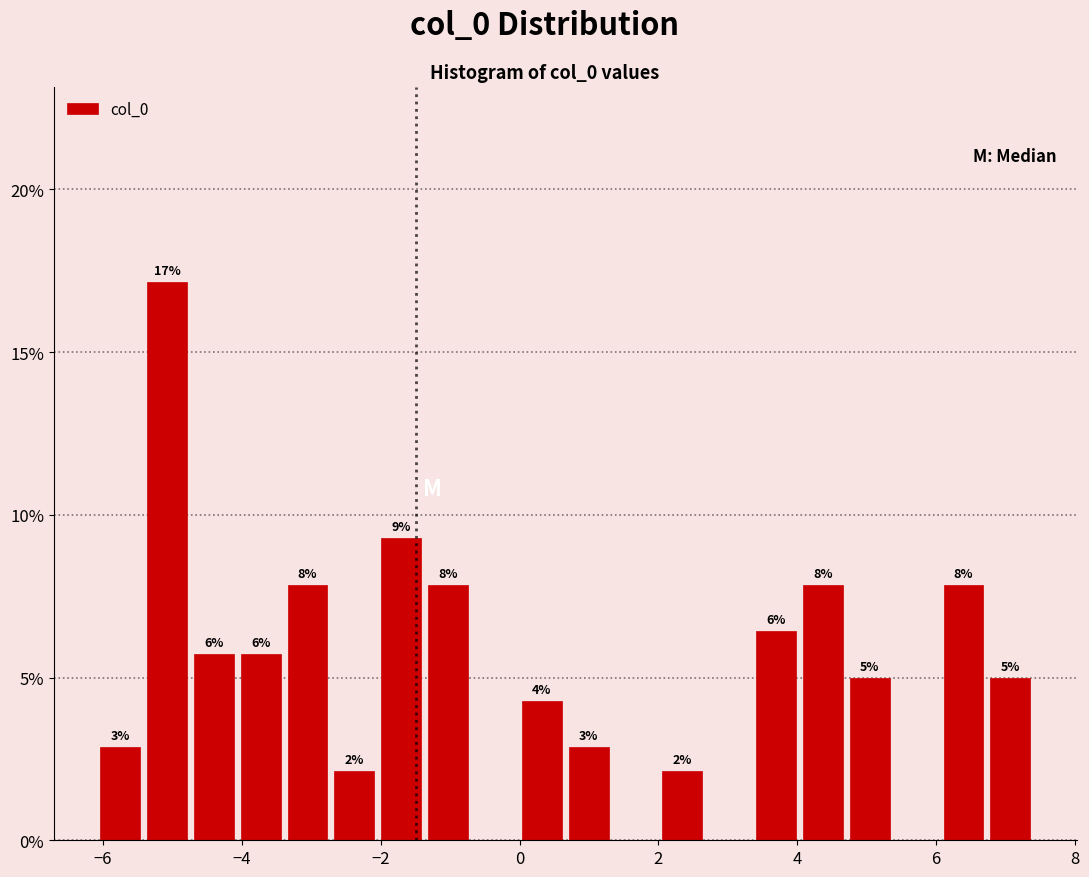

Around what value on the x-axis is the tallest bar? Give the approximate position of its centre, as read against the axis.

-5.0